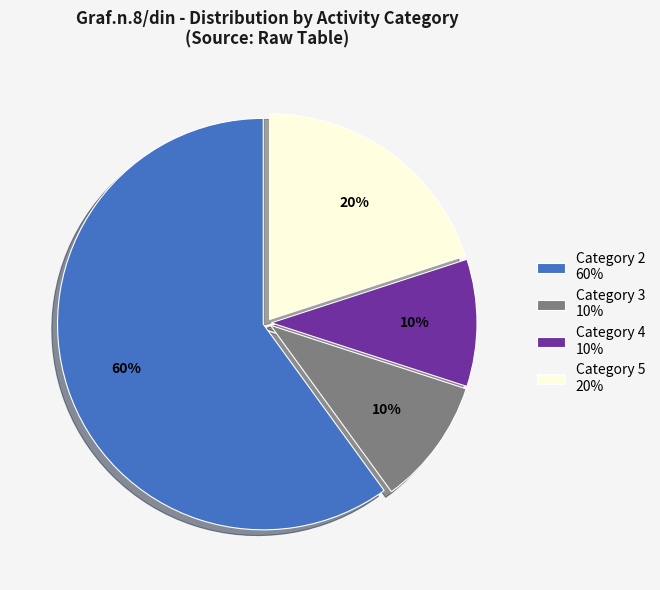

To the nearest percent, what is the difference between the largest and smallest slice percentages?

50%